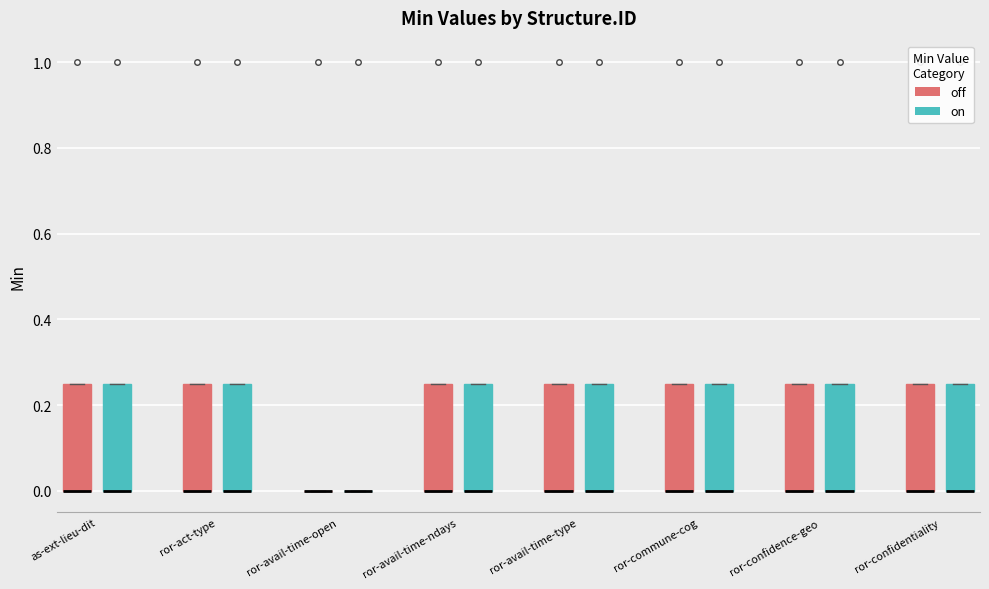

Reading left to right, read every box against the y-axis: the position of its median line, the range the box covers, and the ends of its whiskers. The values are not printed on the chart, so give them approximately, as read against the axis.

as-ext-lieu-dit (off): median 0.00 (drawn on the box's lower edge), box 0.00 to 0.26, whiskers 0.00 to 0.26
as-ext-lieu-dit (on): median 0.00 (drawn on the box's lower edge), box 0.00 to 0.26, whiskers 0.00 to 0.26
ror-act-type (off): median 0.00 (drawn on the box's lower edge), box 0.00 to 0.26, whiskers 0.00 to 0.26
ror-act-type (on): median 0.00 (drawn on the box's lower edge), box 0.00 to 0.26, whiskers 0.00 to 0.26
ror-avail-time-open (off): box collapsed to a line at 0.00, whiskers 0.00 to 0.00
ror-avail-time-open (on): box collapsed to a line at 0.00, whiskers 0.00 to 0.00
ror-avail-time-ndays (off): median 0.00 (drawn on the box's lower edge), box 0.00 to 0.26, whiskers 0.00 to 0.26
ror-avail-time-ndays (on): median 0.00 (drawn on the box's lower edge), box 0.00 to 0.26, whiskers 0.00 to 0.26
ror-avail-time-type (off): median 0.00 (drawn on the box's lower edge), box 0.00 to 0.26, whiskers 0.00 to 0.26
ror-avail-time-type (on): median 0.00 (drawn on the box's lower edge), box 0.00 to 0.26, whiskers 0.00 to 0.26
ror-commune-cog (off): median 0.00 (drawn on the box's lower edge), box 0.00 to 0.26, whiskers 0.00 to 0.26
ror-commune-cog (on): median 0.00 (drawn on the box's lower edge), box 0.00 to 0.26, whiskers 0.00 to 0.26
ror-confidence-geo (off): median 0.00 (drawn on the box's lower edge), box 0.00 to 0.26, whiskers 0.00 to 0.26
ror-confidence-geo (on): median 0.00 (drawn on the box's lower edge), box 0.00 to 0.26, whiskers 0.00 to 0.26
ror-confidentiality (off): median 0.00 (drawn on the box's lower edge), box 0.00 to 0.26, whiskers 0.00 to 0.26
ror-confidentiality (on): median 0.00 (drawn on the box's lower edge), box 0.00 to 0.26, whiskers 0.00 to 0.26